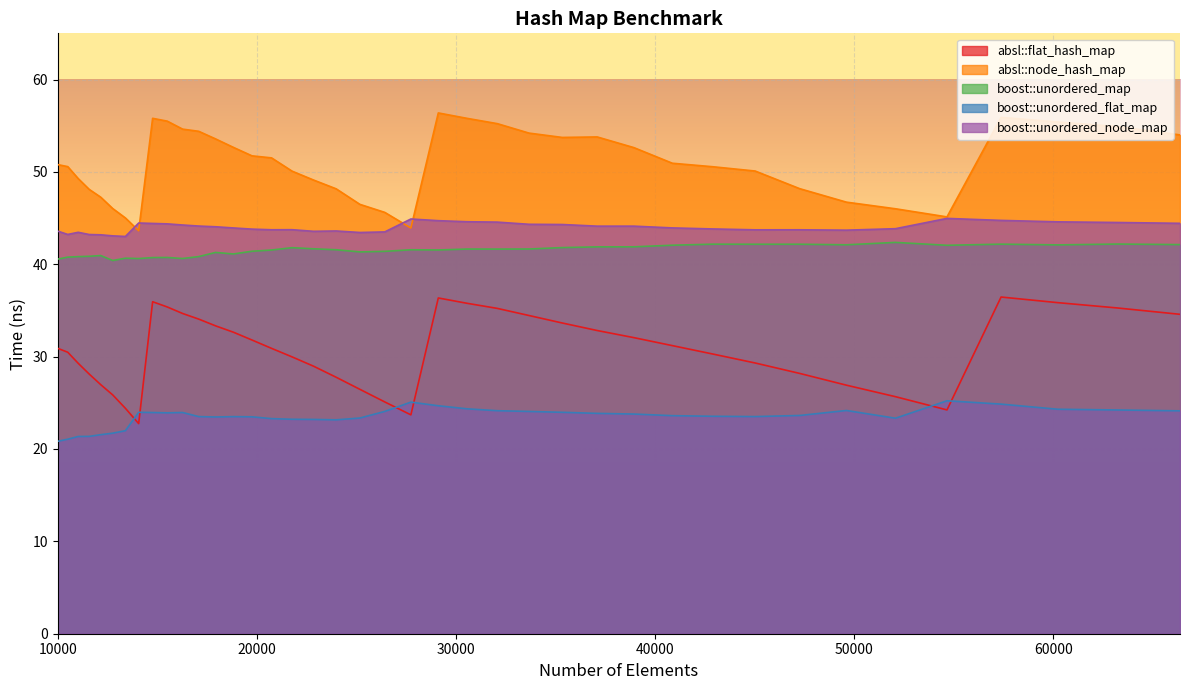

True or false: boost::unordered_flat_map and boost::unordered_node_map cross at least once.

False